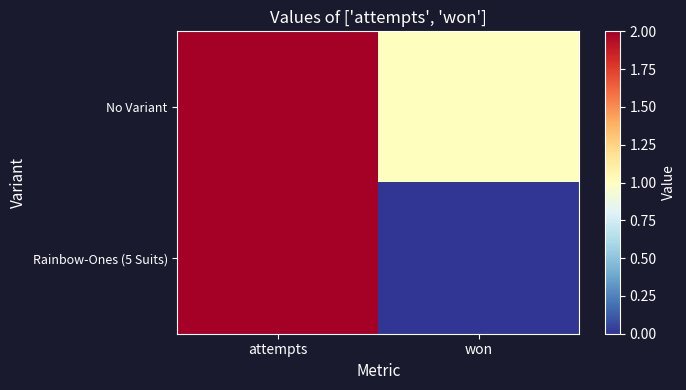

Which has a higher value, attempts or won?

attempts